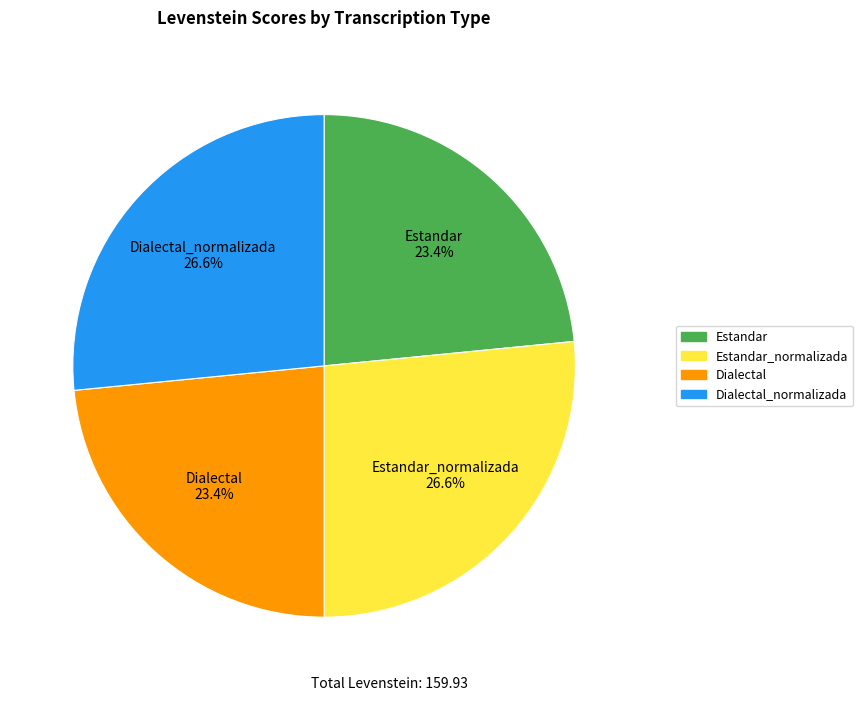

What percentage is the Estandar slice, to the nearest percent?

23%